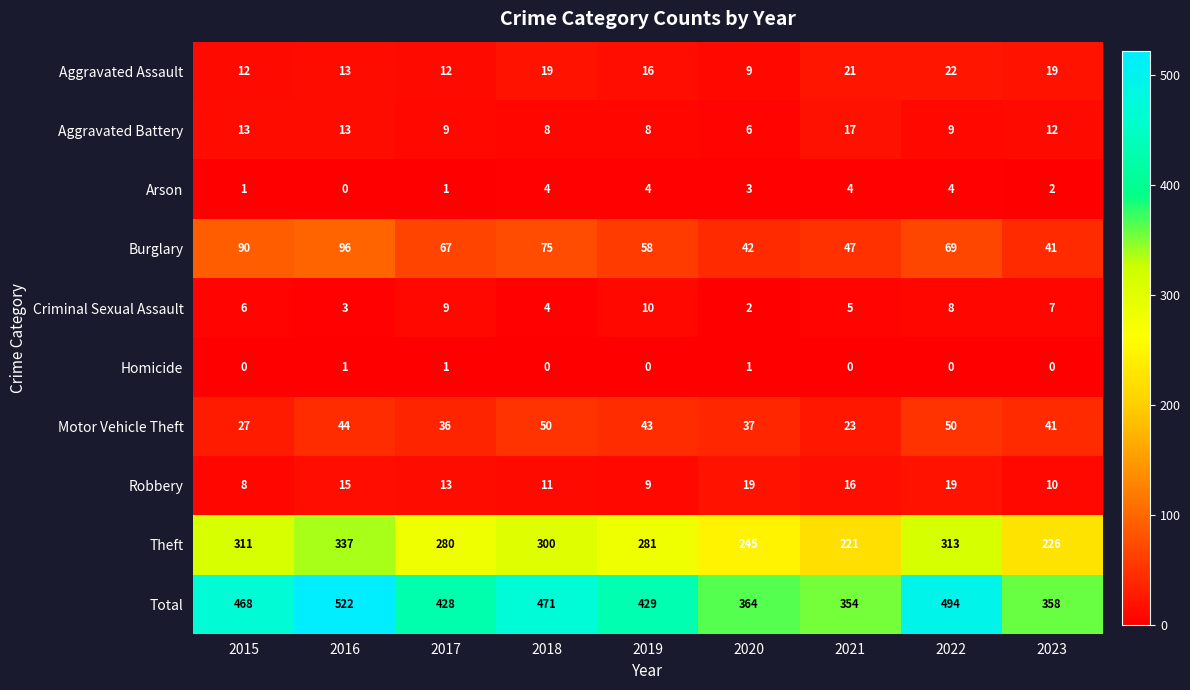

What is the total value across all series at 2020?

728